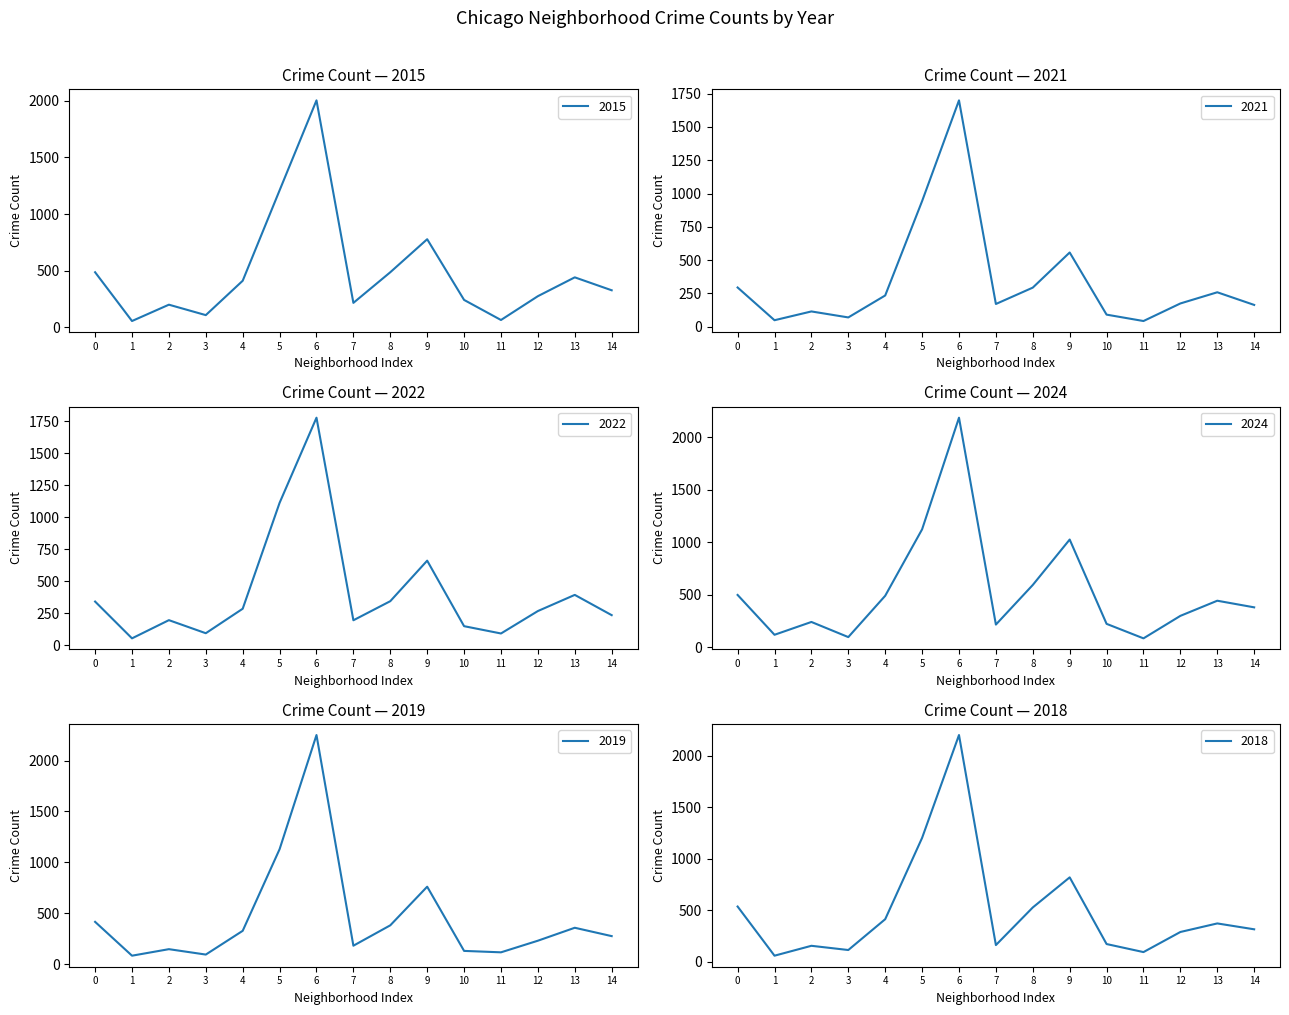

Is it true that 2015 equals 487 at 0?

True